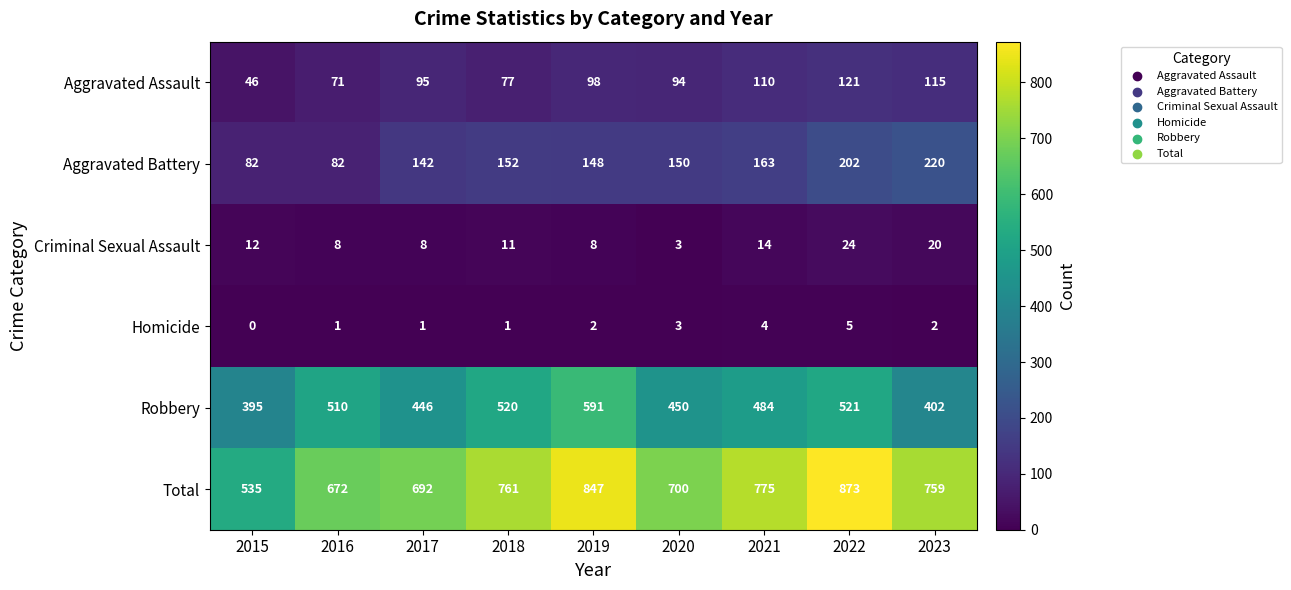

Which series has the widest spread of values?

Total